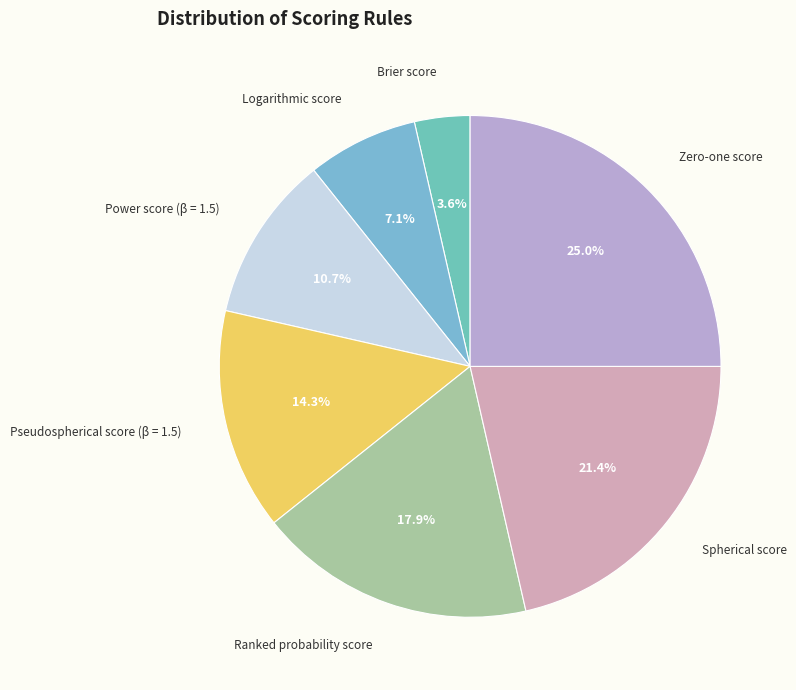

Is the sum of Pseudospherical score (β = 1.5) and Spherical score greater than half?

No